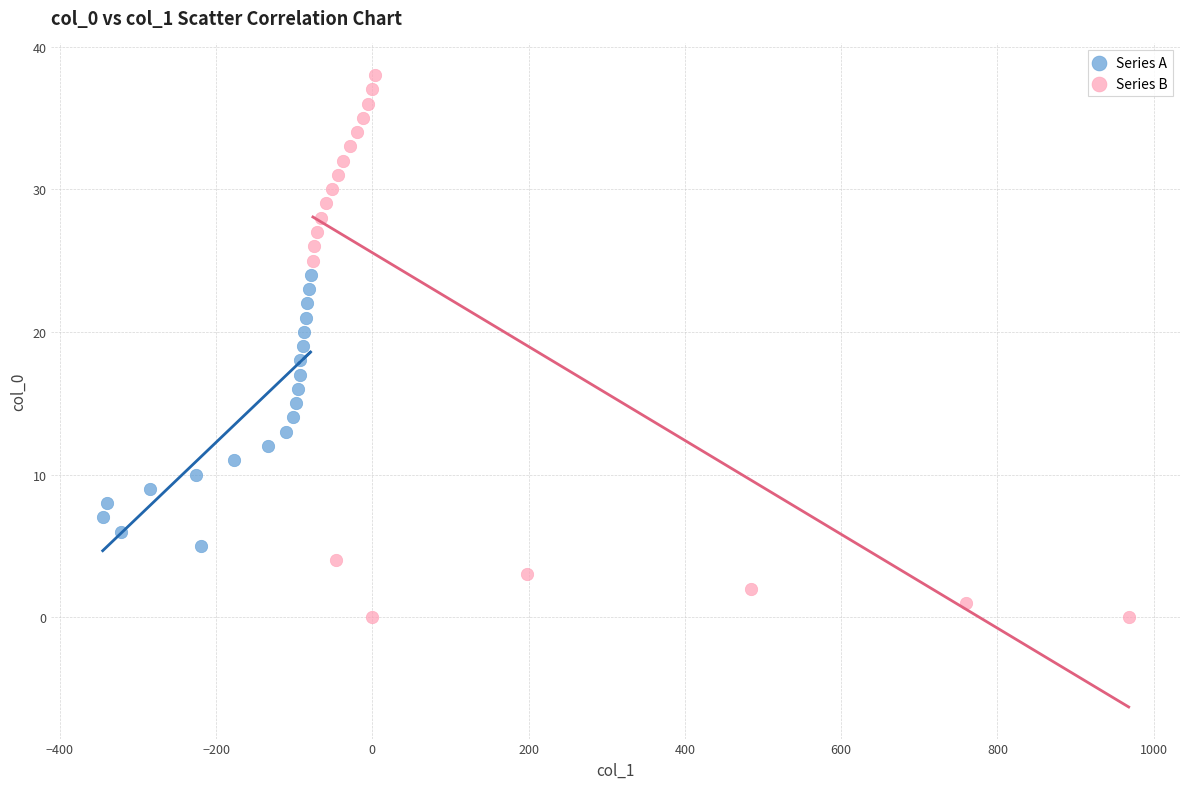

Which series contains the lowest Y value?

Series B